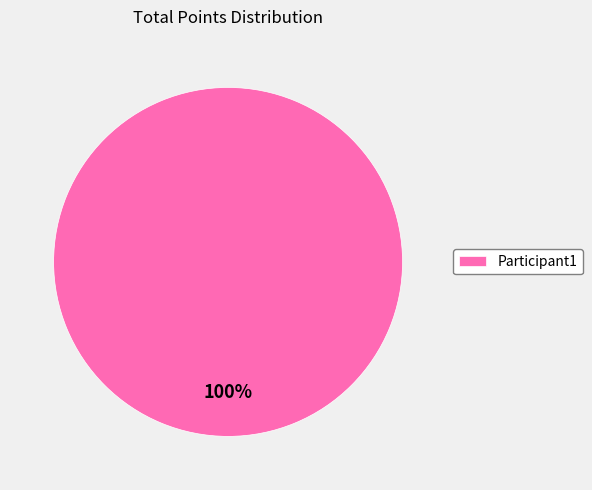

Which category accounts for the majority?

Participant1